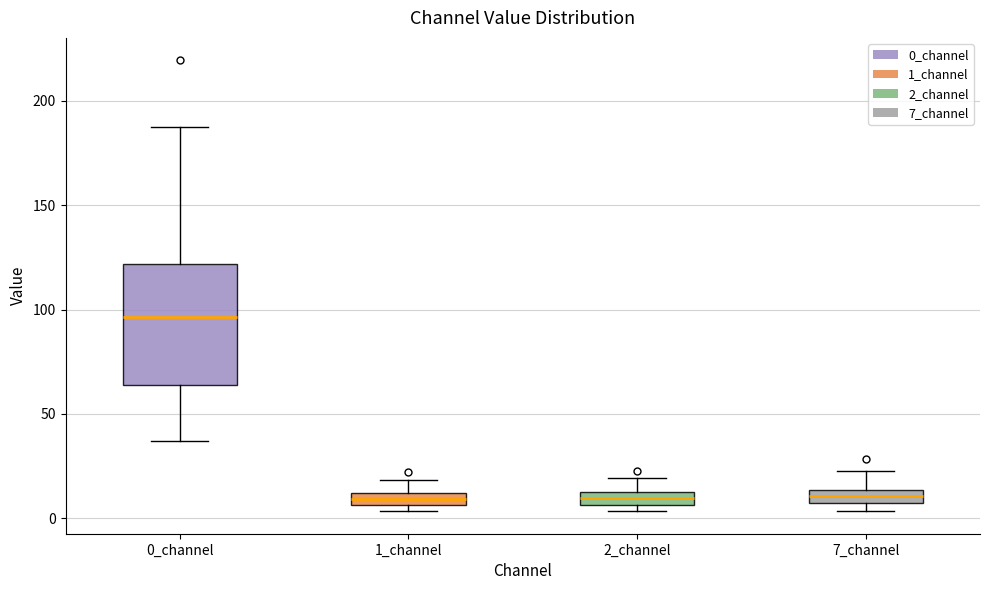

Which box is the tallest, from its lower edge to its upper edge?

0_channel